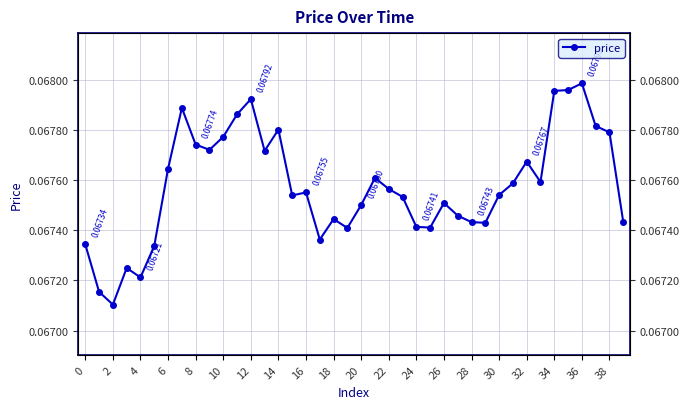

What is the label of the 12th point from the right?

28